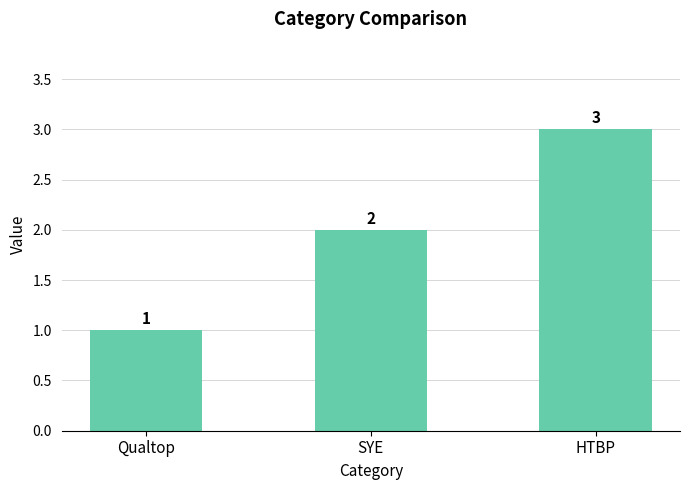

Reading right to left, what are all the values shown in this chart?

HTBP=3	SYE=2	Qualtop=1